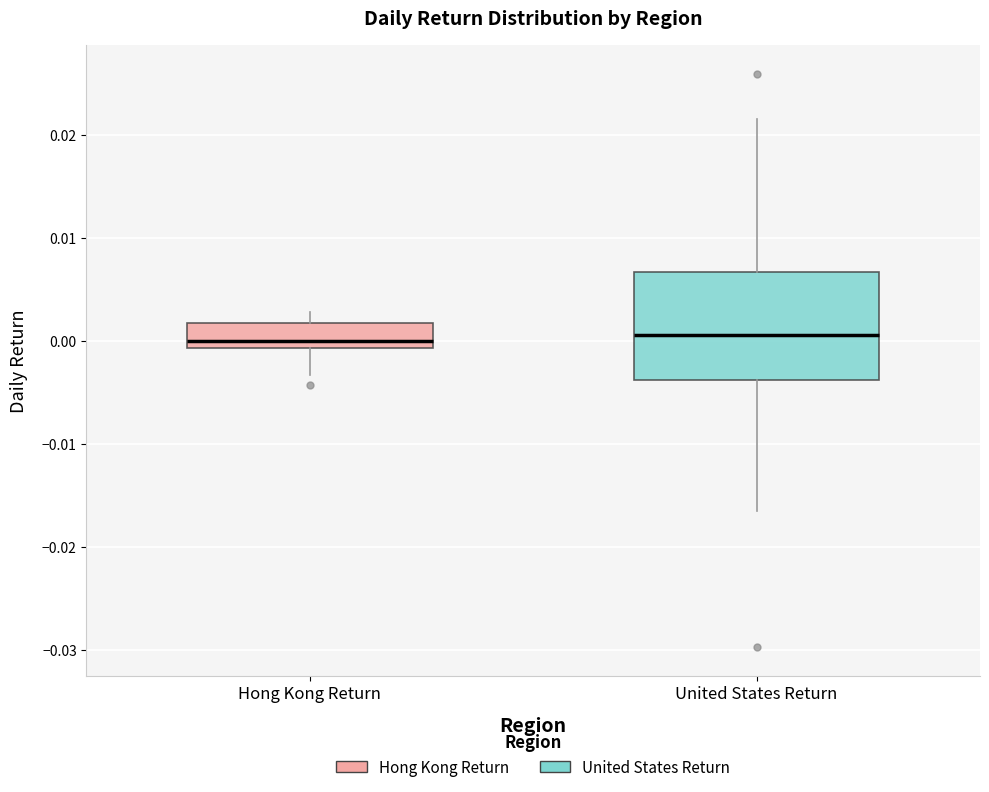

Reading left to right, read every box against the y-axis: the position of its median line, the range the box covers, and the ends of its whiskers. The values are not printed on the chart, so give them approximately, as read against the axis.

Hong Kong Return: median 0.000, box -0.001 to 0.002, whiskers -0.003 to 0.003
United States Return: median 0.001, box -0.004 to 0.007, whiskers -0.017 to 0.022